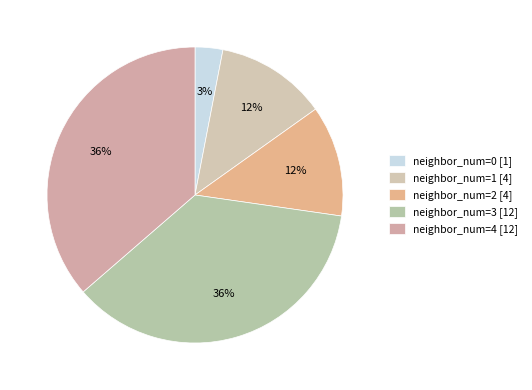

How many segments does this pie chart have?

5